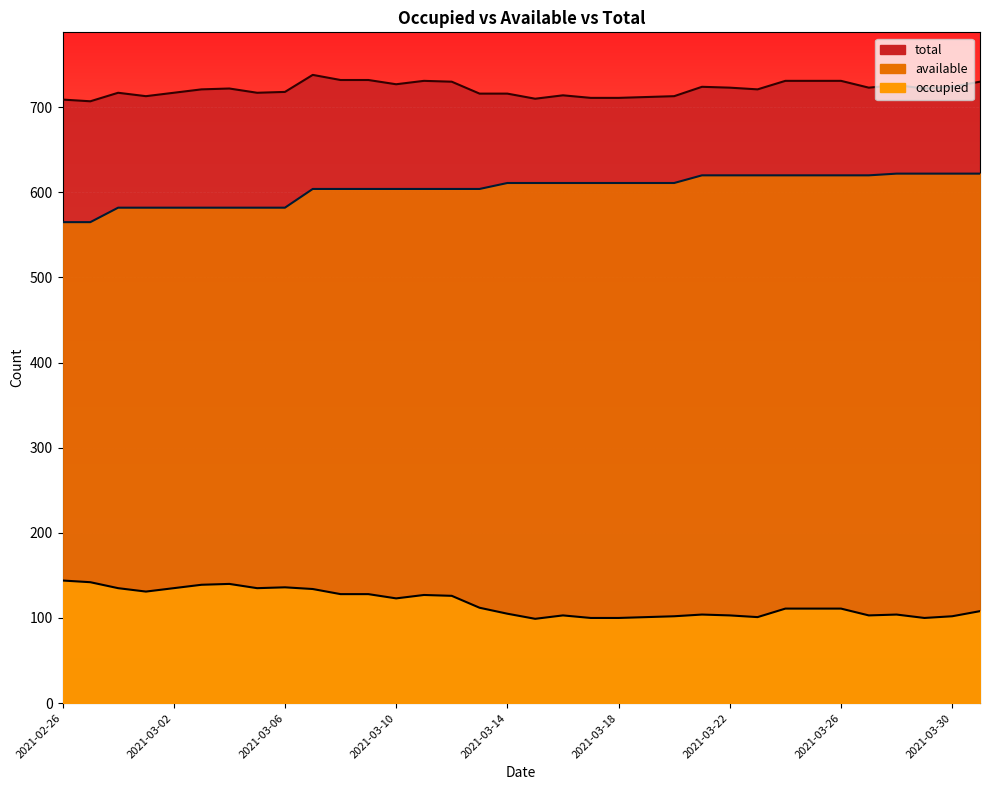

True or false: available and occupied intersect in this chart.

False